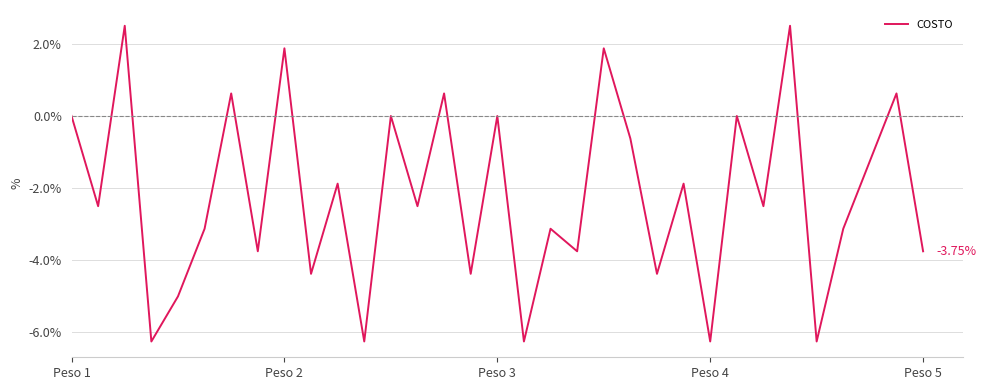

What is the difference between the maximum and minimum values?

8.8